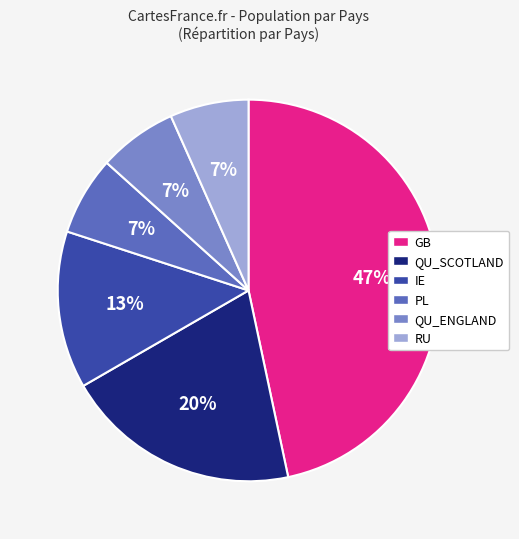

To the nearest percent, what portion does QU_SCOTLAND represent?

20%